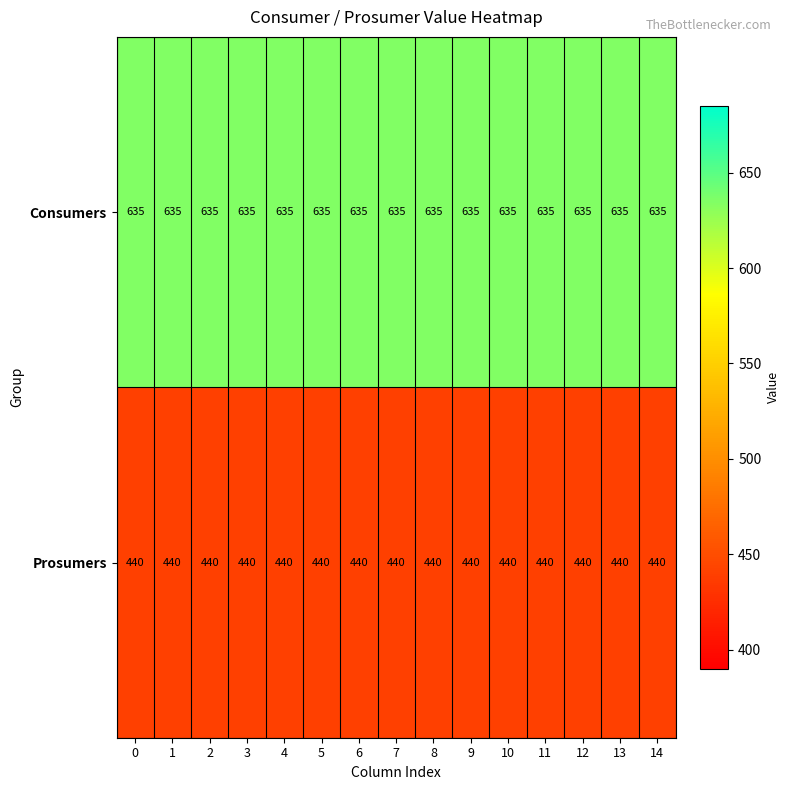

How many categories are shown in the chart?

15